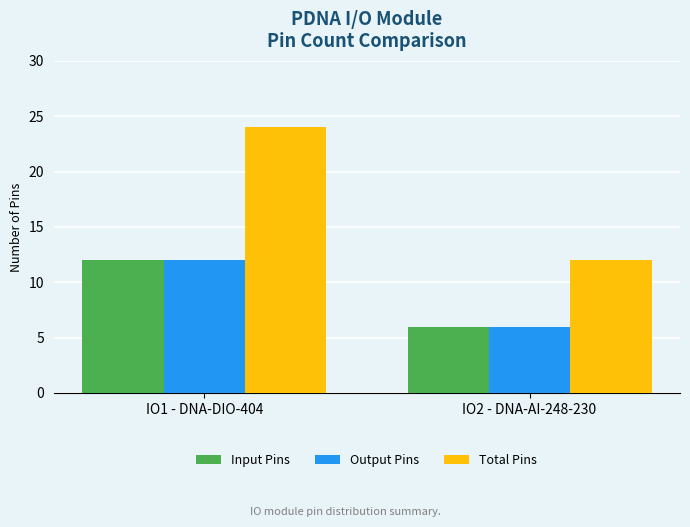

Which series has the widest spread of values?

Total Pins